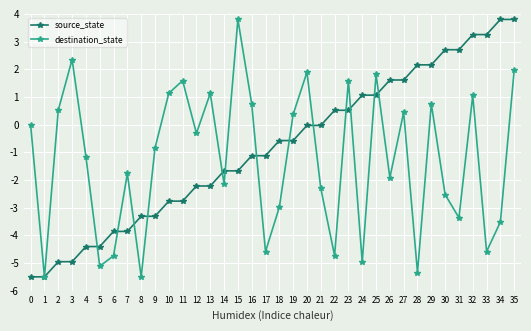

True or false: destination_state has more than 0 points higher than both neighbors.

True